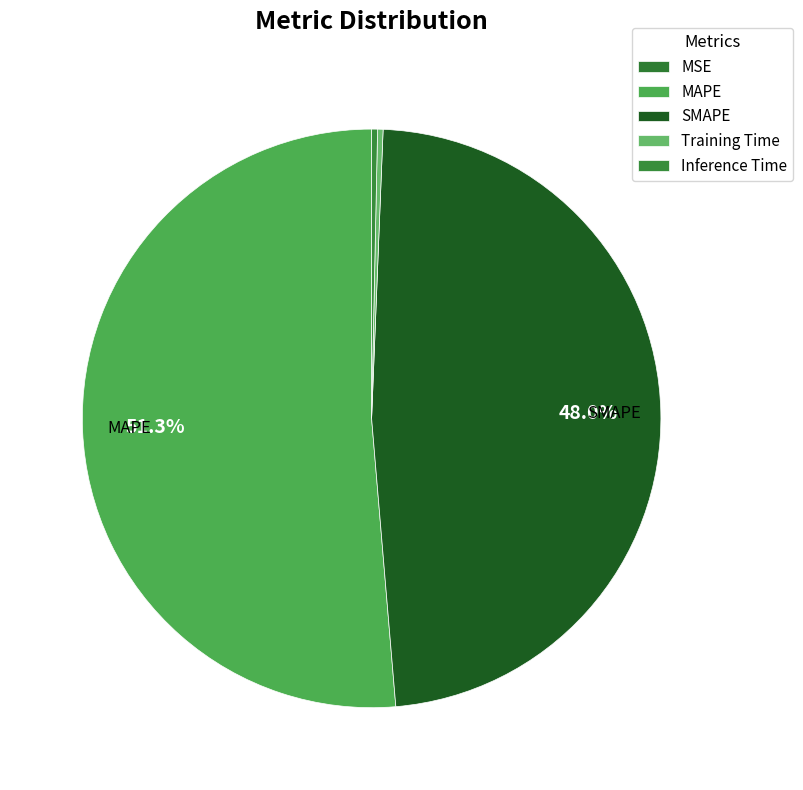

What is the majority slice?

MAPE